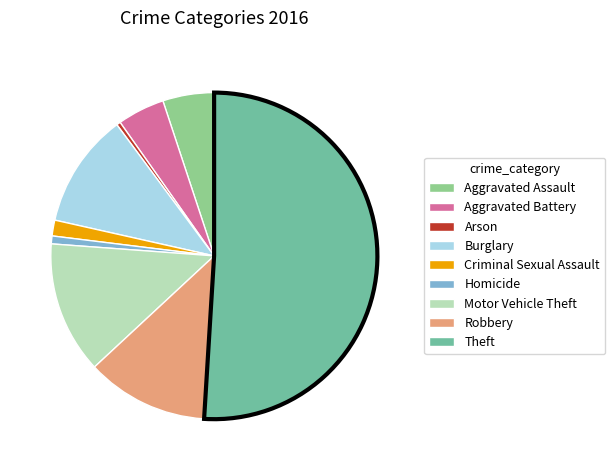

Count the number of slices in the pie.

9